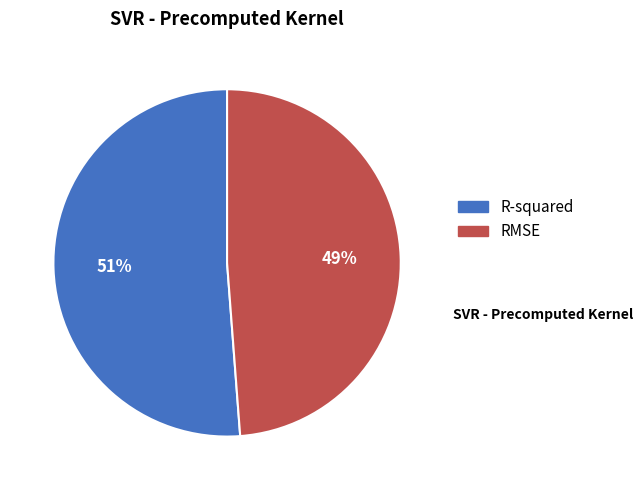

Is R-squared the majority of the pie?

Yes